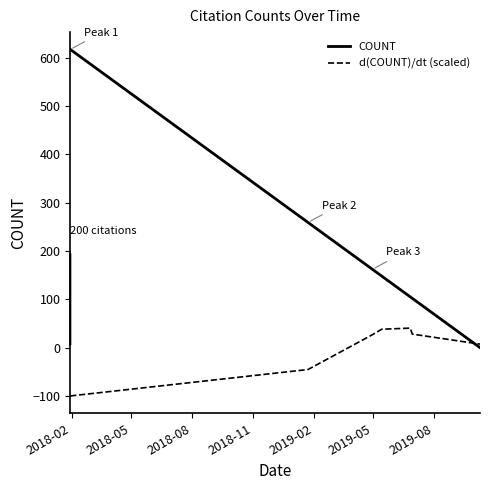

Which series has the largest total across all categories?

COUNT